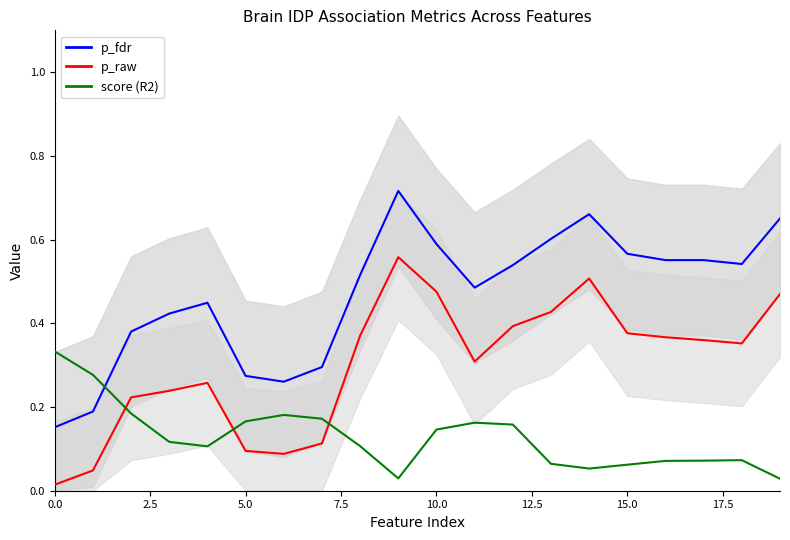

Reading right to left, transcribe all the data shown in this chart.

p_fdr: 0.7	0.5	0.6	0.6	0.6	0.7	0.6	0.5	0.5	0.6	0.7	0.5	0.3	0.3	0.3	0.4	0.4	0.4	0.2	0.2
p_raw: 0.5	0.4	0.4	0.4	0.4	0.5	0.4	0.4	0.3	0.5	0.6	0.4	0.1	0.1	0.1	0.3	0.2	0.2	0.0	0.0
score (R2): 0.0	0.1	0.1	0.1	0.1	0.1	0.1	0.2	0.2	0.1	0.0	0.1	0.2	0.2	0.2	0.1	0.1	0.2	0.3	0.3